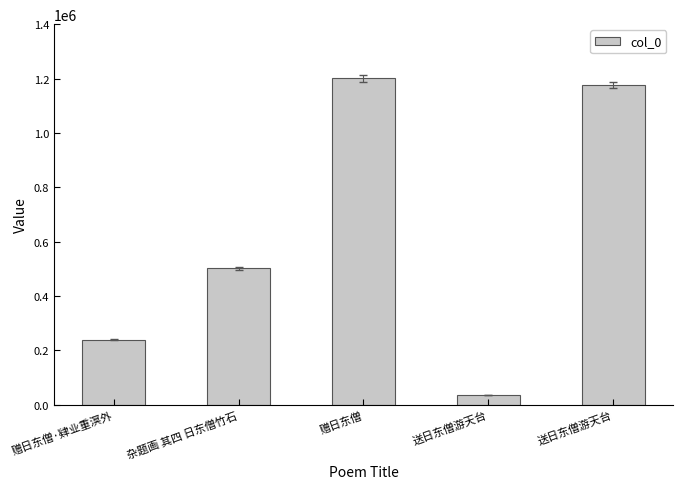

Read the value at 送日东僧游天台, to the nearest 100.

1175400